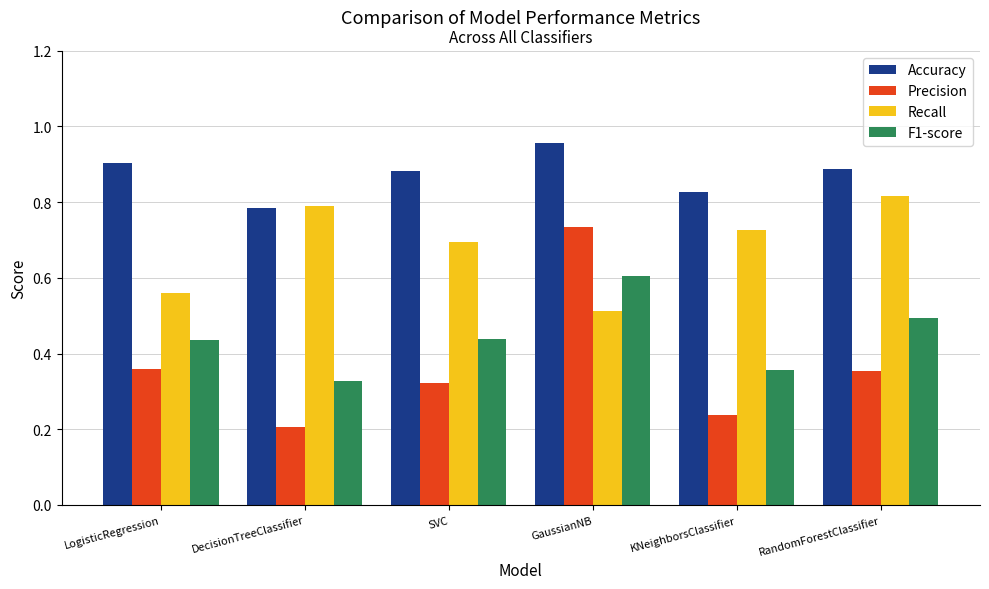

Is it true that Precision equals 0.7 at GaussianNB?

True